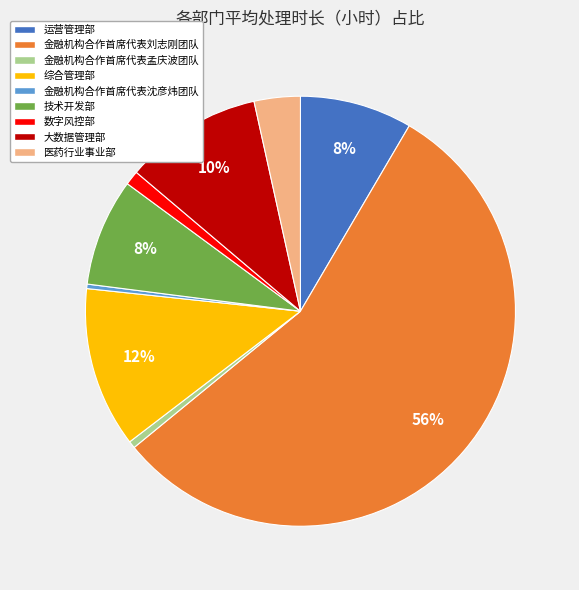

The 金融机构合作首席代表刘志刚团队 slice represents 56% of the pie. True or false?

True